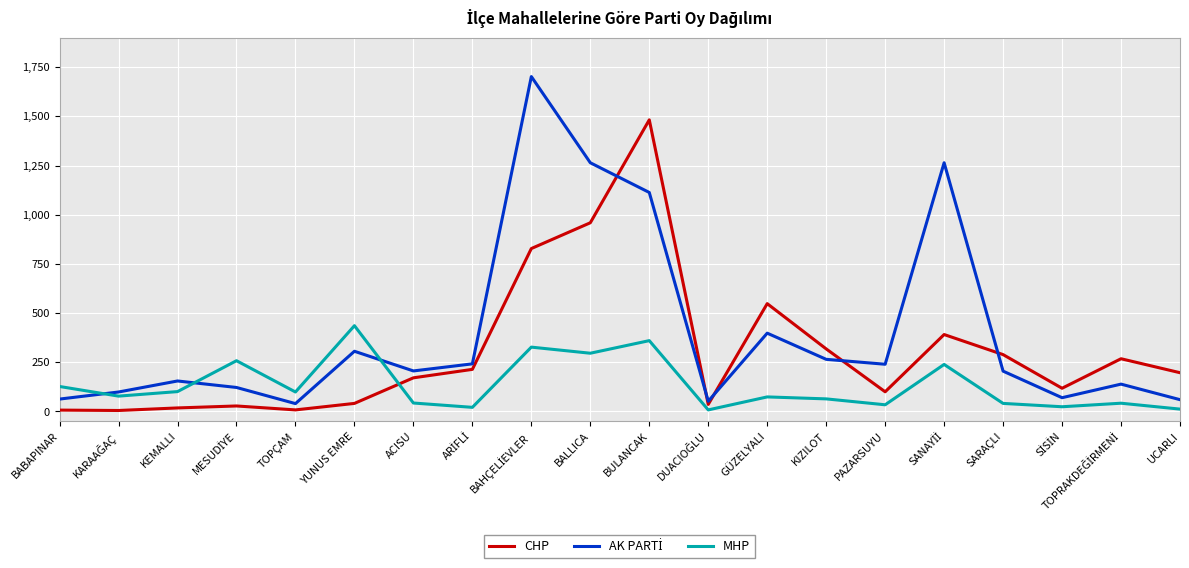

Is it true that CHP equals 1482 at BULANCAK?

True